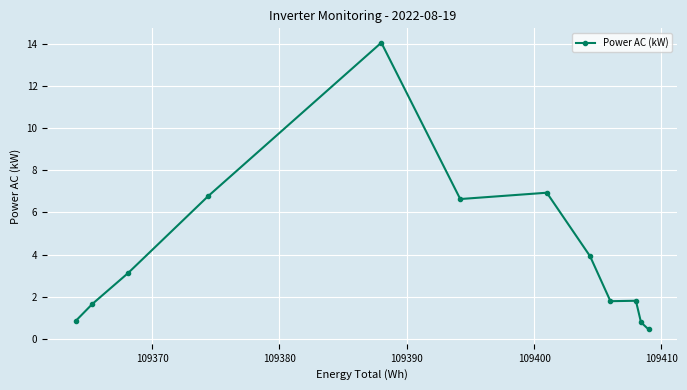

True or false: the data has more than 1 interior local peaks.

True